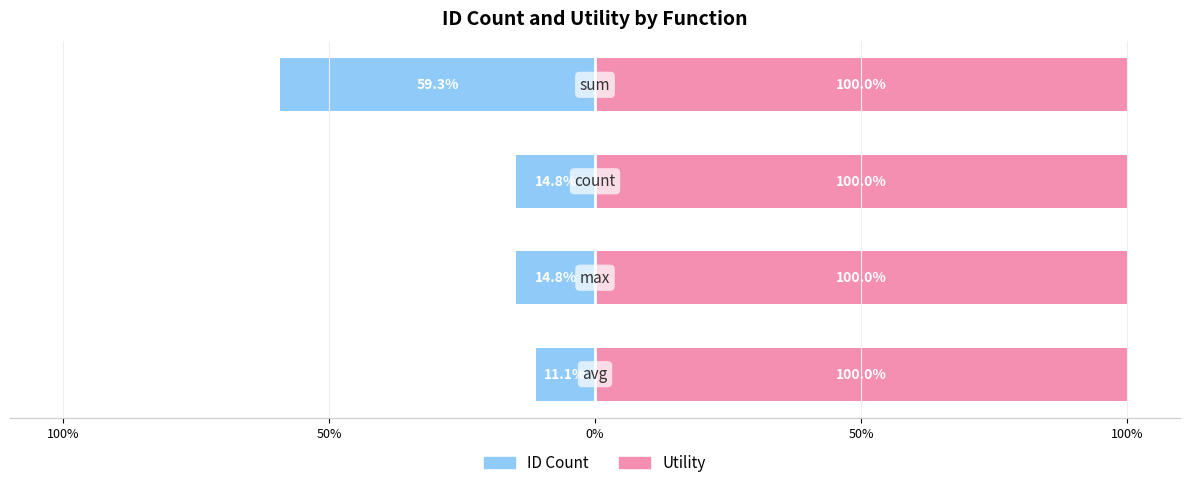

Which series has the largest total across all categories?

Utility